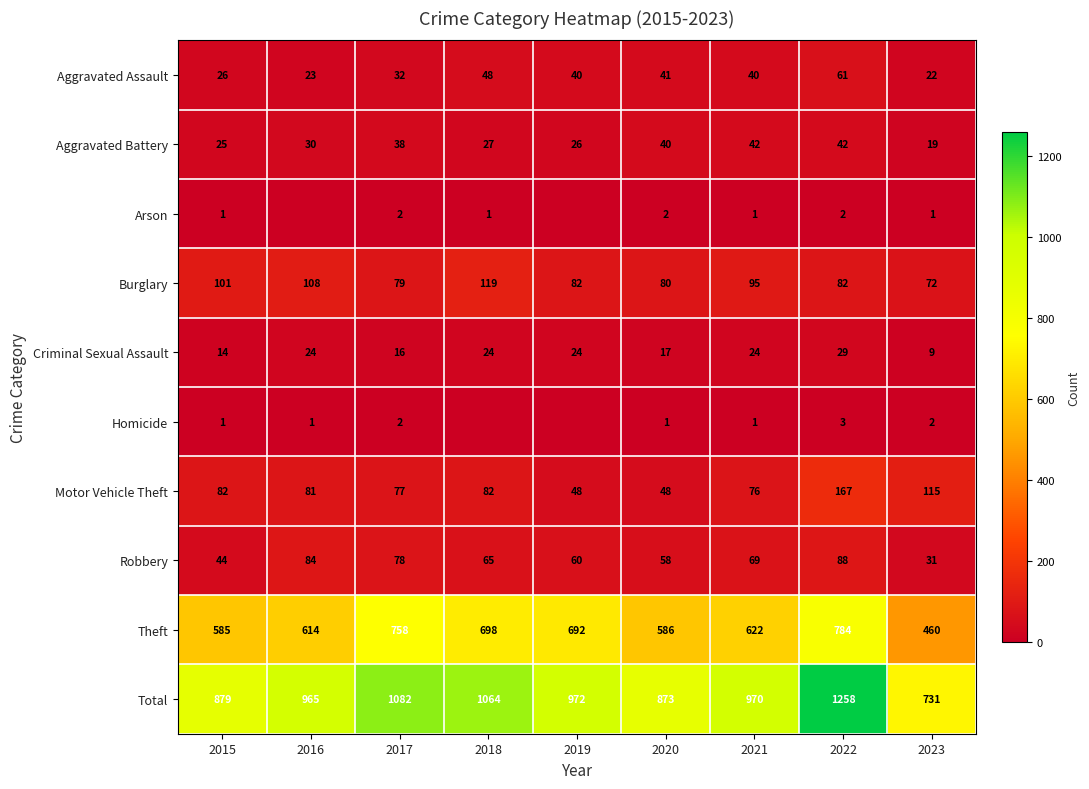

Which series has the largest range (max minus min)?

Total